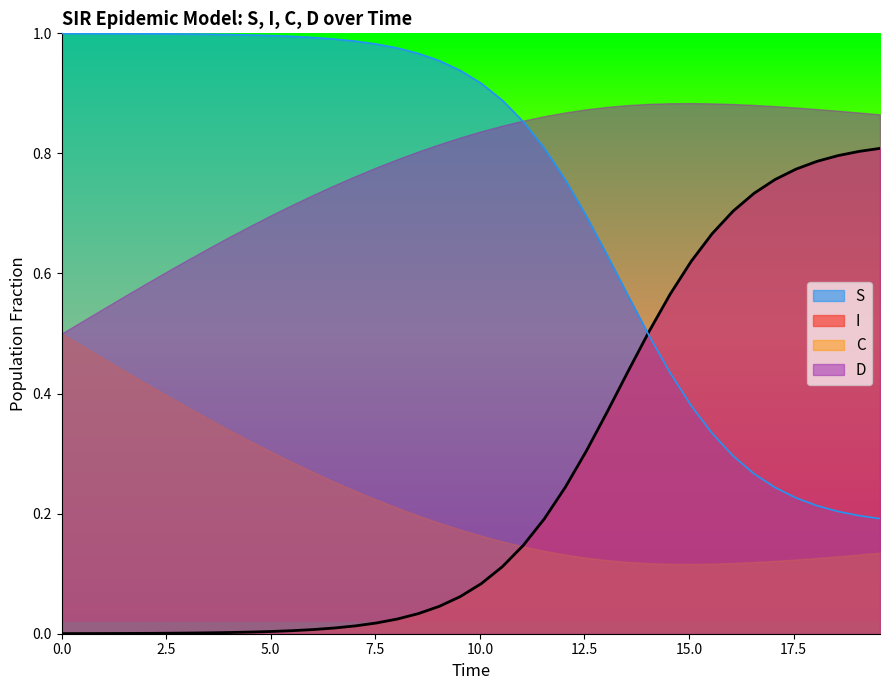

True or false: S and C intersect in this chart.

False